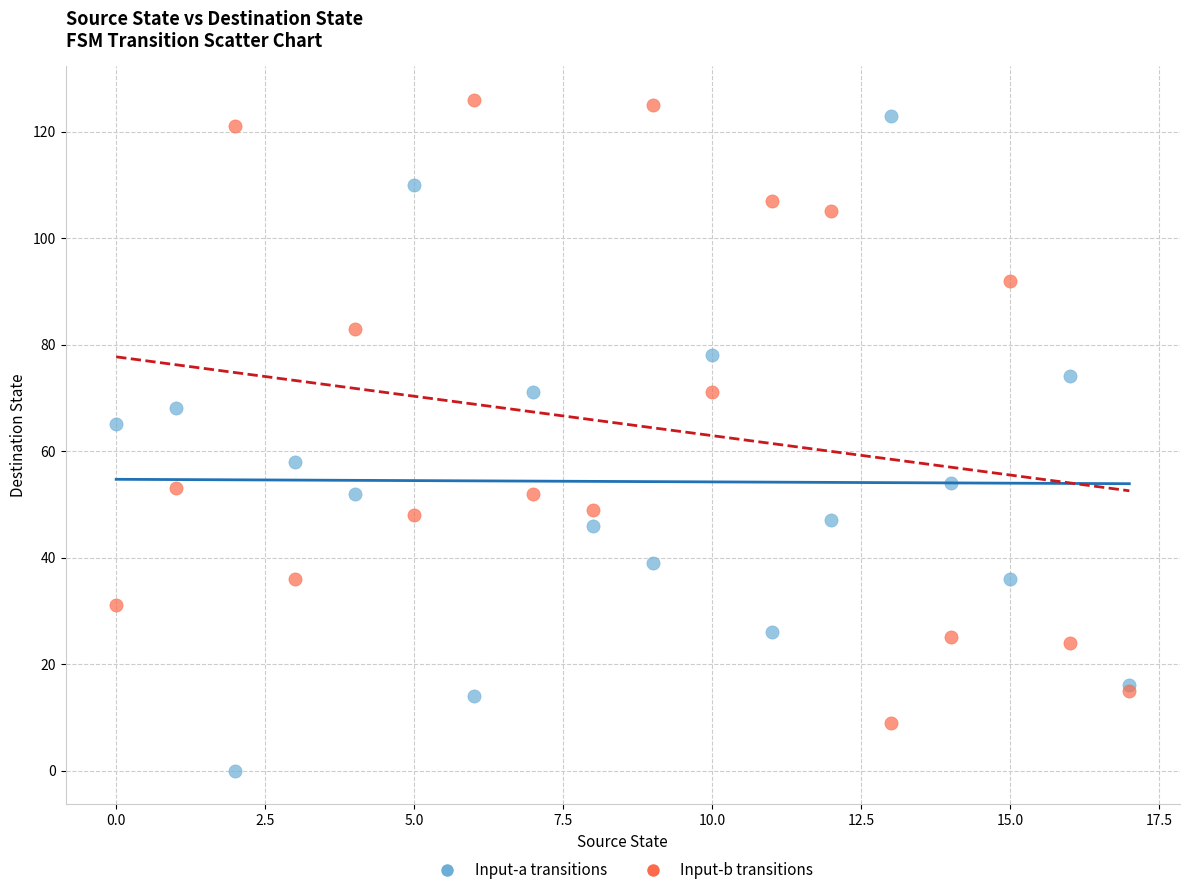

Which series reaches the minimum Y coordinate?

Input-a transitions